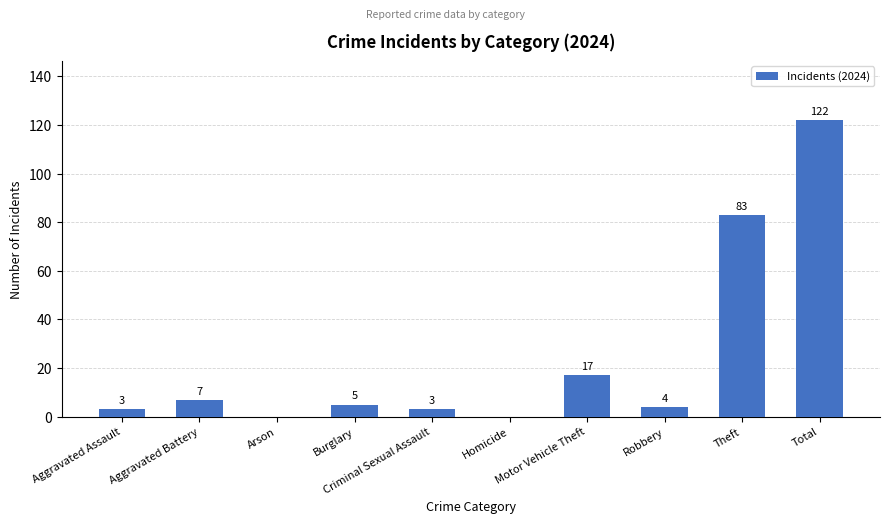

The value at Total is 56. True or false?

False